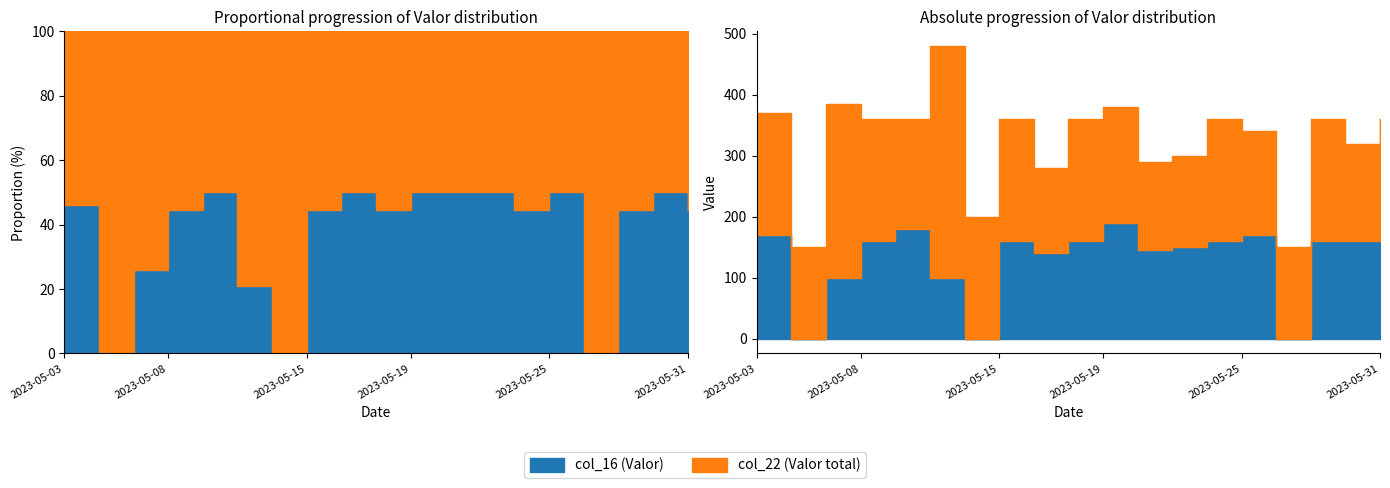

Reading left to right, what are all the values shown in this chart?

col_16 (Valor): 2023-05-03=170	2023-05-05=0	2023-05-07=100	2023-05-08=160	2023-05-09=180	2023-05-11=100	2023-05-12=0	2023-05-15=160	2023-05-16=140	2023-05-17=160	2023-05-19=190	2023-05-20=145	2023-05-23=150	2023-05-24=160	2023-05-25=170	2023-05-26=0	2023-05-29=160	2023-05-30=160	2023-05-31=160
col_22 (Valor total): 2023-05-03=200	2023-05-05=150	2023-05-07=285	2023-05-08=200	2023-05-09=180	2023-05-11=380	2023-05-12=200	2023-05-15=200	2023-05-16=140	2023-05-17=200	2023-05-19=190	2023-05-20=145	2023-05-23=150	2023-05-24=200	2023-05-25=170	2023-05-26=150	2023-05-29=200	2023-05-30=160	2023-05-31=200